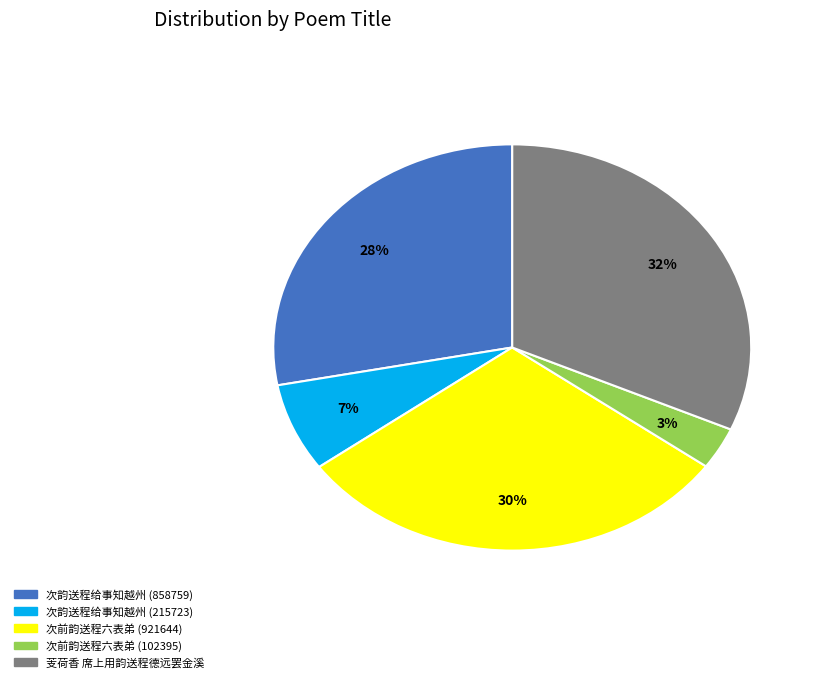

Approximately how many times larger is the value at 次前韵送程六表弟 (921644) compared to 次韵送程给事知越州 (858759)?

1.1